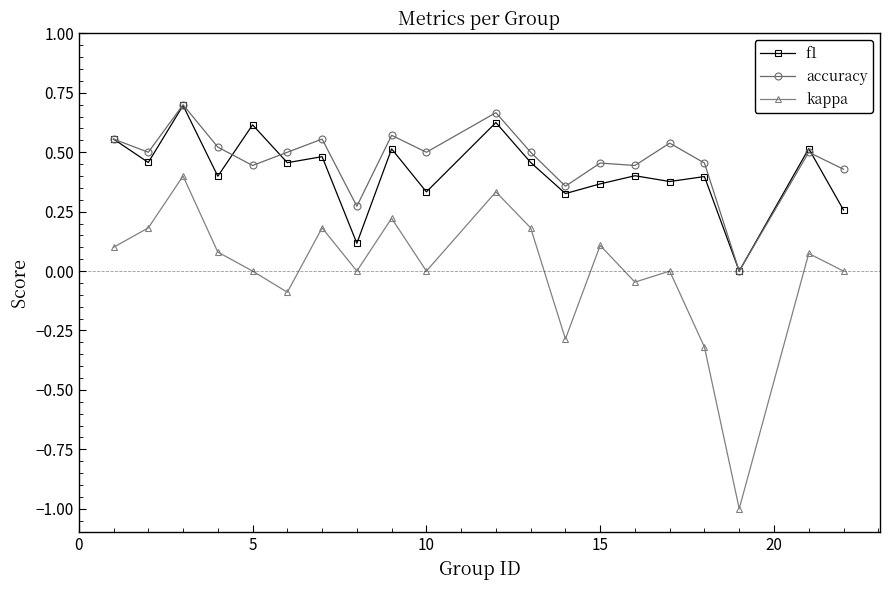

What is the smallest value displayed?

-1.0